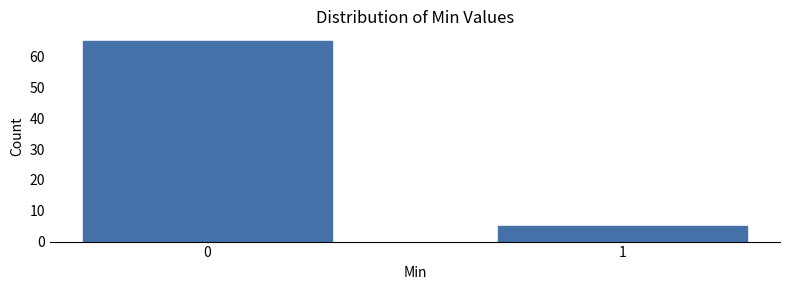

Reading left to right, extract all data points from this chart.

65	5